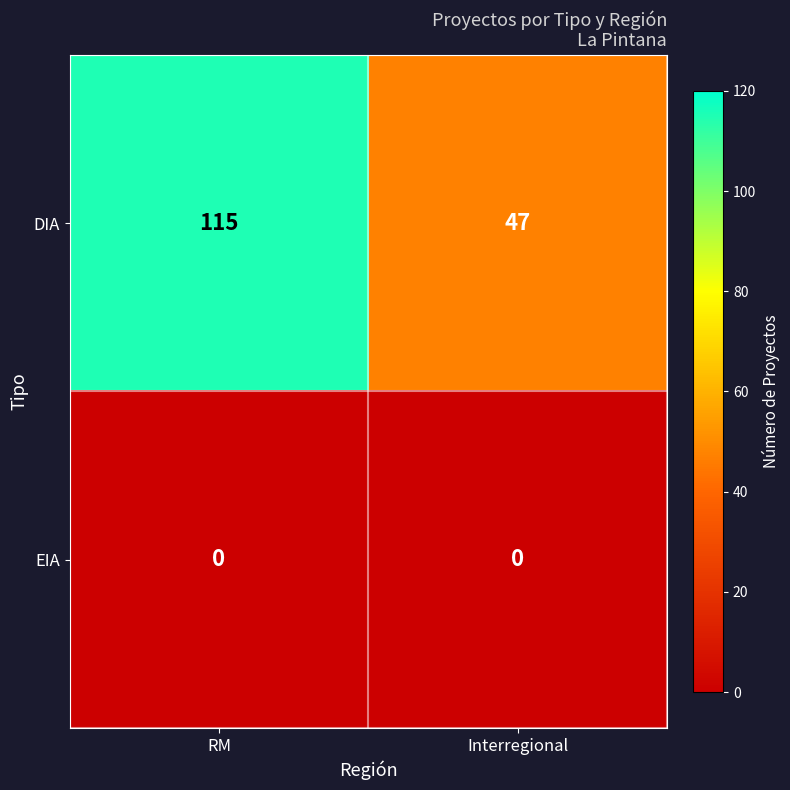

What is the total value across all series at Interregional?

47